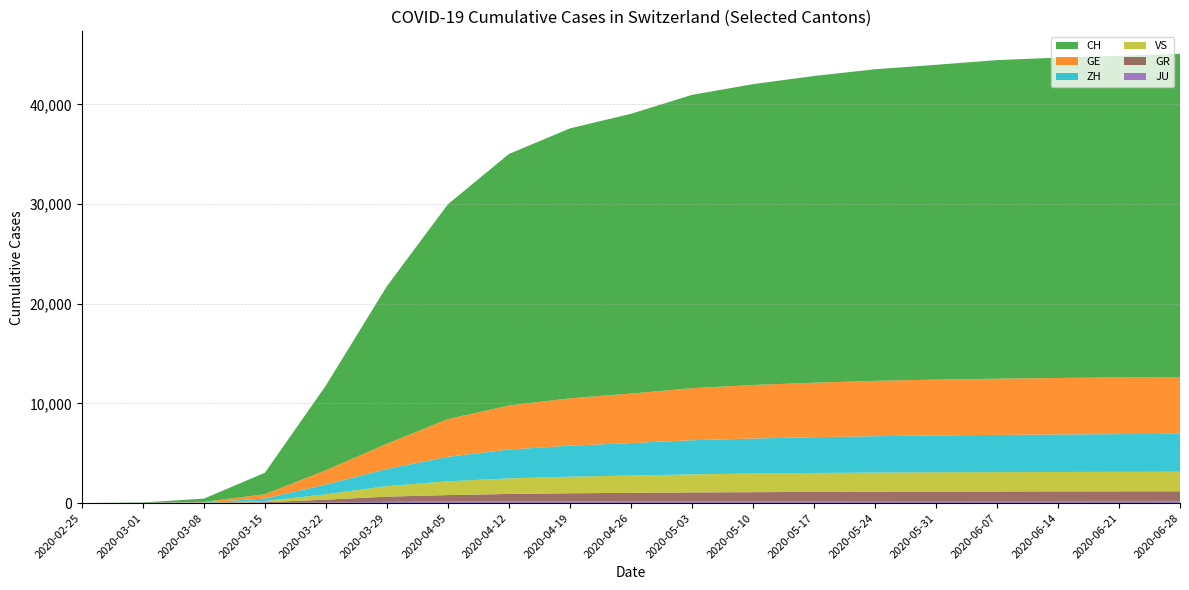

Reading right to left, transcribe all the data shown in this chart.

JU: 2020-06-28=218	2020-06-21=216	2020-06-14=214	2020-06-07=211	2020-05-31=208	2020-05-24=204	2020-05-17=200	2020-05-10=196	2020-05-03=192	2020-04-26=185	2020-04-19=179	2020-04-12=169	2020-04-05=154	2020-03-29=127	2020-03-22=61	2020-03-15=19	2020-03-08=5	2020-03-01=1	2020-02-25=0
GR: 2020-06-28=963	2020-06-21=960	2020-06-14=957	2020-06-07=952	2020-05-31=945	2020-05-24=933	2020-05-17=919	2020-05-10=900	2020-05-03=878	2020-04-26=842	2020-04-19=806	2020-04-12=748	2020-04-05=649	2020-03-29=519	2020-03-22=284	2020-03-15=71	2020-03-08=18	2020-03-01=6	2020-02-25=0
VS: 2020-06-28=1961	2020-06-21=1955	2020-06-14=1950	2020-06-07=1943	2020-05-31=1939	2020-05-24=1921	2020-05-17=1904	2020-05-10=1870	2020-05-03=1808	2020-04-26=1733	2020-04-19=1663	2020-04-12=1559	2020-04-05=1385	2020-03-29=1055	2020-03-22=535	2020-03-15=115	2020-03-08=12	2020-03-01=2	2020-02-25=0
ZH: 2020-06-28=3808	2020-06-21=3787	2020-06-14=3762	2020-06-07=3734	2020-05-31=3697	2020-05-24=3651	2020-05-17=3587	2020-05-10=3508	2020-05-03=3428	2020-04-26=3260	2020-04-19=3110	2020-04-12=2898	2020-04-05=2450	2020-03-29=1722	2020-03-22=978	2020-03-15=250	2020-03-08=40	2020-03-01=7	2020-02-25=0
GE: 2020-06-28=5704	2020-06-21=5684	2020-06-14=5666	2020-06-07=5638	2020-05-31=5598	2020-05-24=5550	2020-05-17=5463	2020-05-10=5371	2020-05-03=5215	2020-04-26=4966	2020-04-19=4750	2020-04-12=4412	2020-04-05=3788	2020-03-29=2530	2020-03-22=1445	2020-03-15=430	2020-03-08=45	2020-03-01=10	2020-02-25=0
CH: 2020-06-28=32414	2020-06-21=32263	2020-06-14=32135	2020-06-07=31958	2020-05-31=31576	2020-05-24=31257	2020-05-17=30769	2020-05-10=30179	2020-05-03=29426	2020-04-26=28063	2020-04-19=27078	2020-04-12=25233	2020-04-05=21554	2020-03-29=15809	2020-03-22=8498	2020-03-15=2160	2020-03-08=327	2020-03-01=36	2020-02-25=0